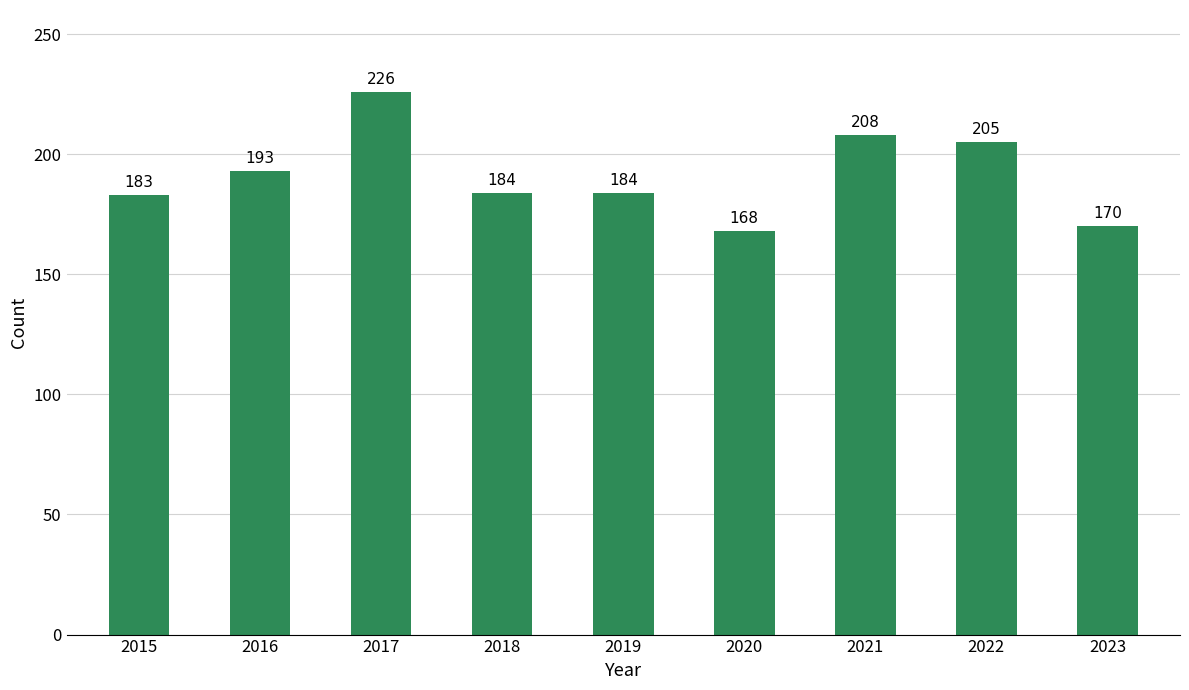

Which has a higher value, 2023 or 2019?

2019